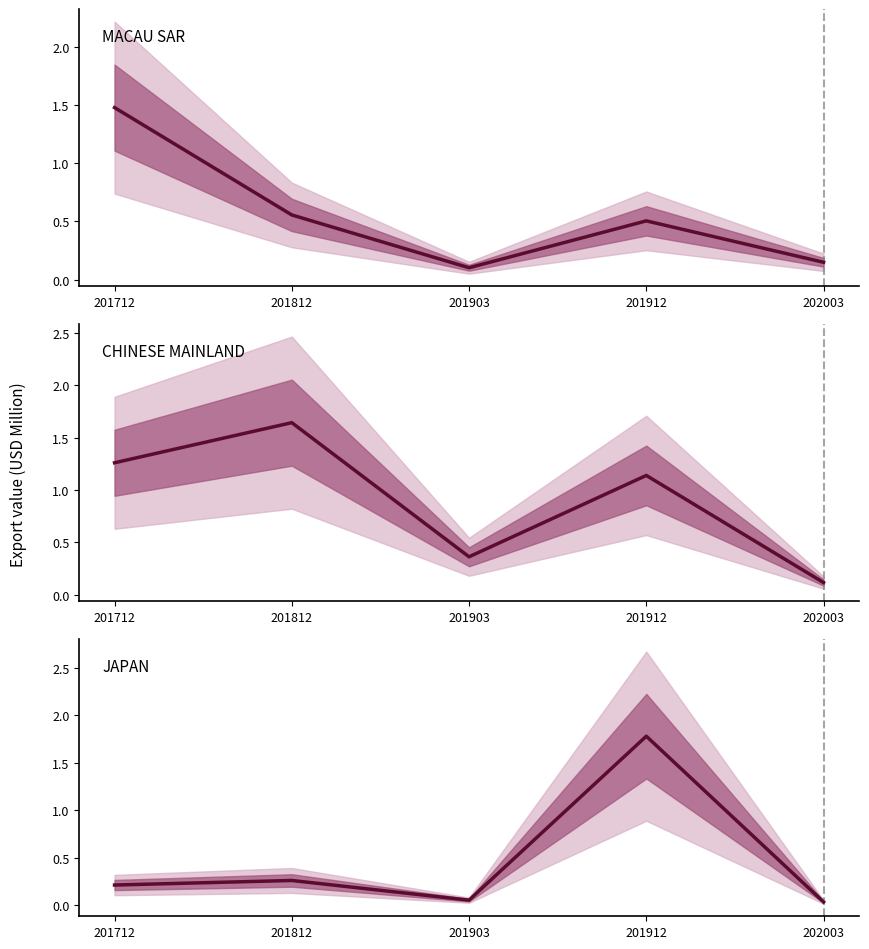

Between which two adjacent categories do JAPAN and MACAU SAR first intersect?

201903 and 201912